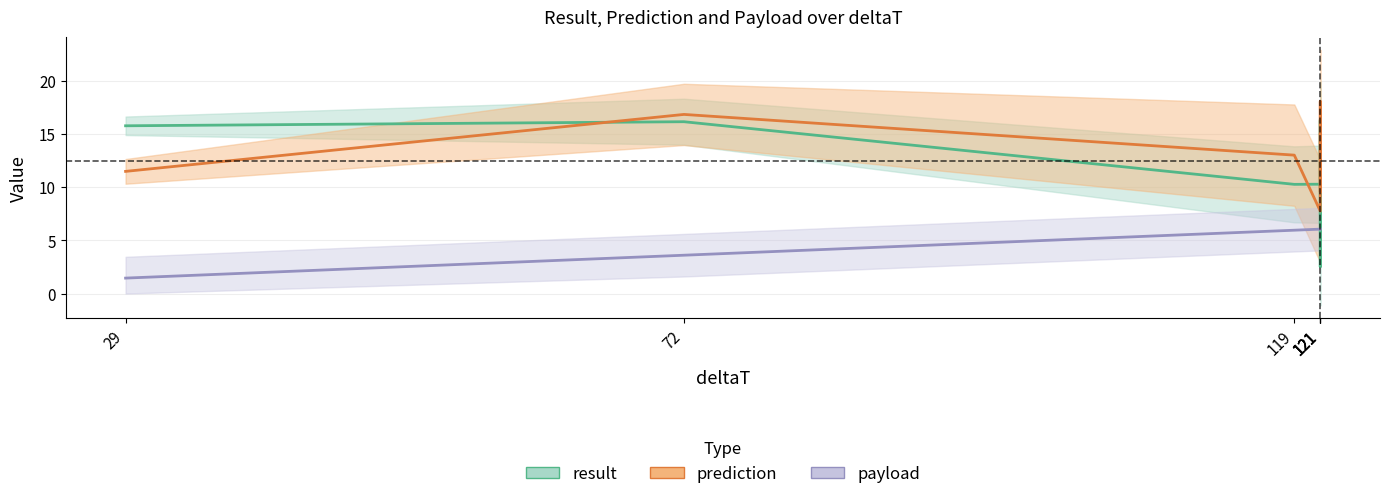

At which category does the chart reach its minimum across all series?

29